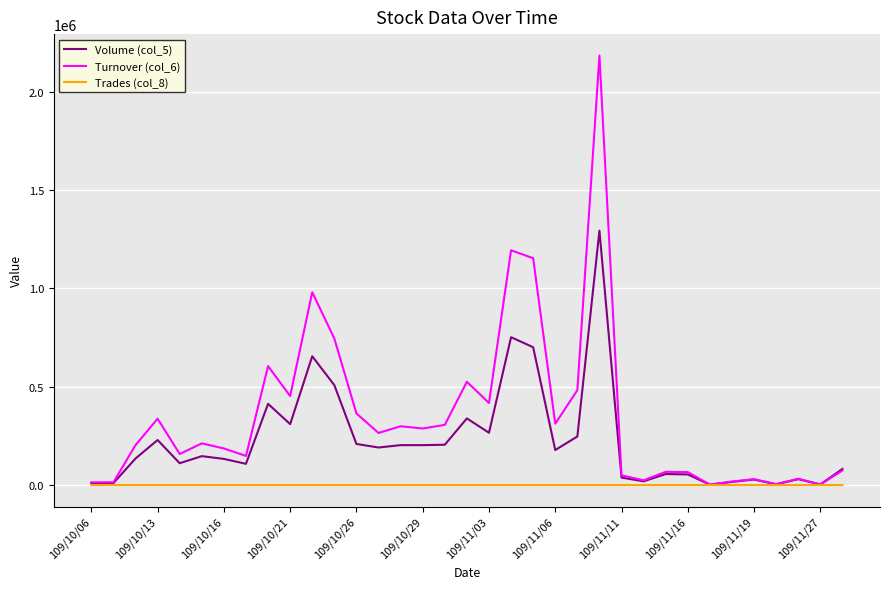

Which series has the largest range (max minus min)?

Turnover (col_6)